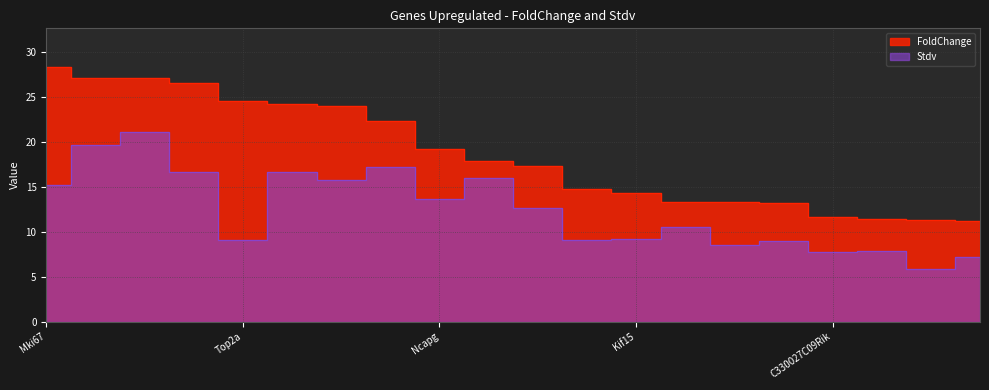

How many series are shown in this chart?

2